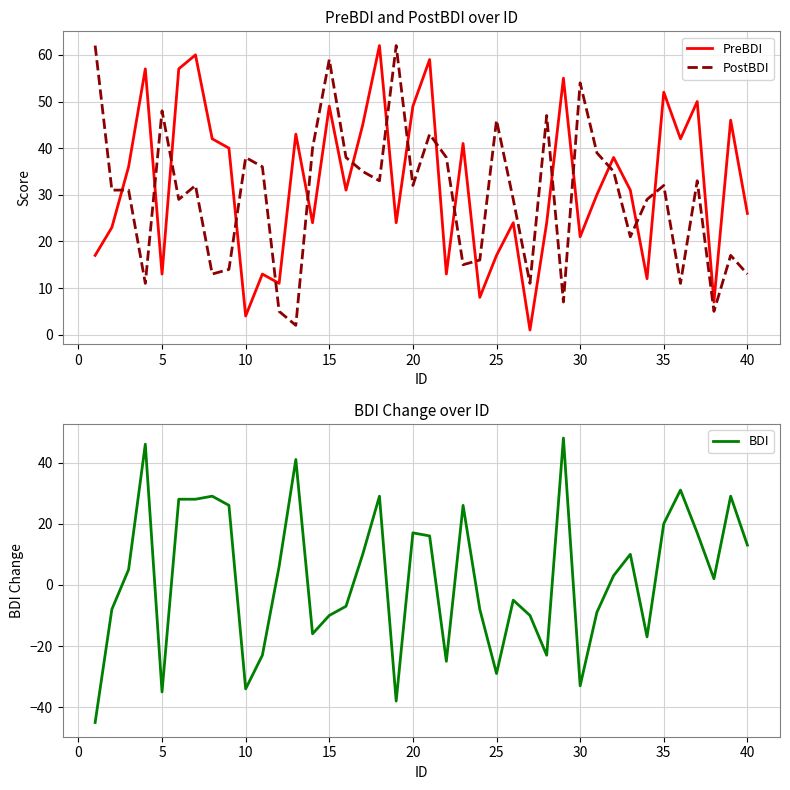

How many times do PostBDI and PreBDI cross each other?

17